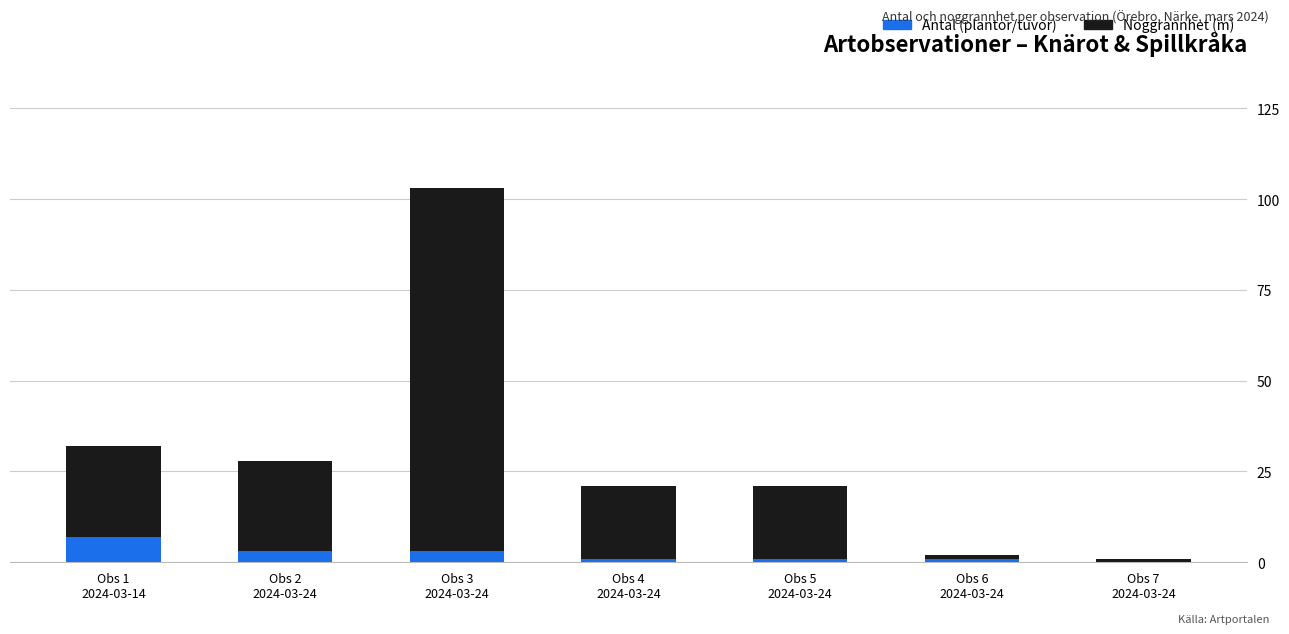

What is the sum of all Antal (plantor/tuvor) values?

16